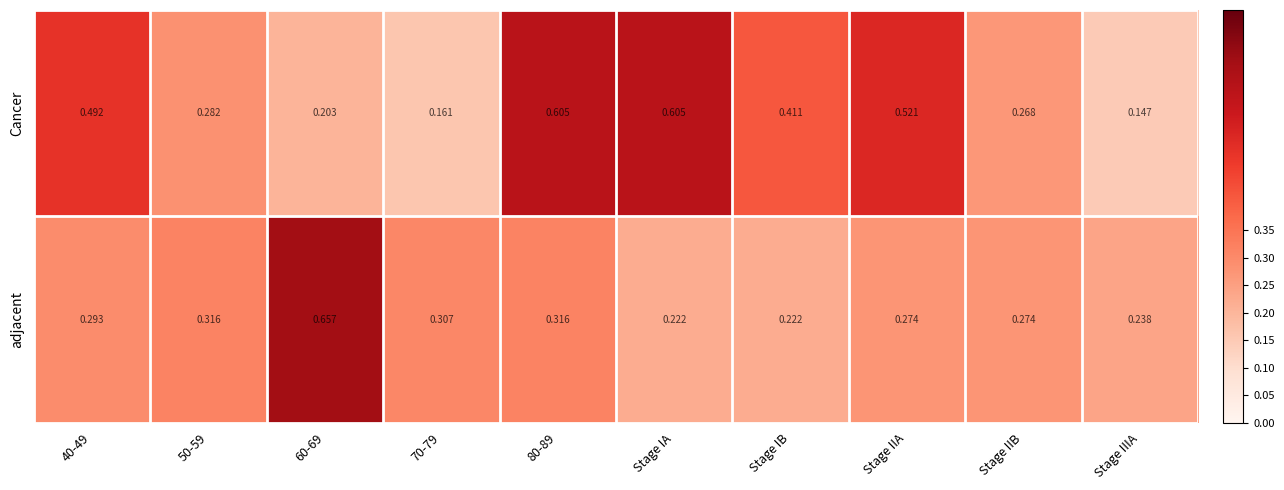

At 50-59, list the series in order from smallest to largest.

Cancer, adjacent